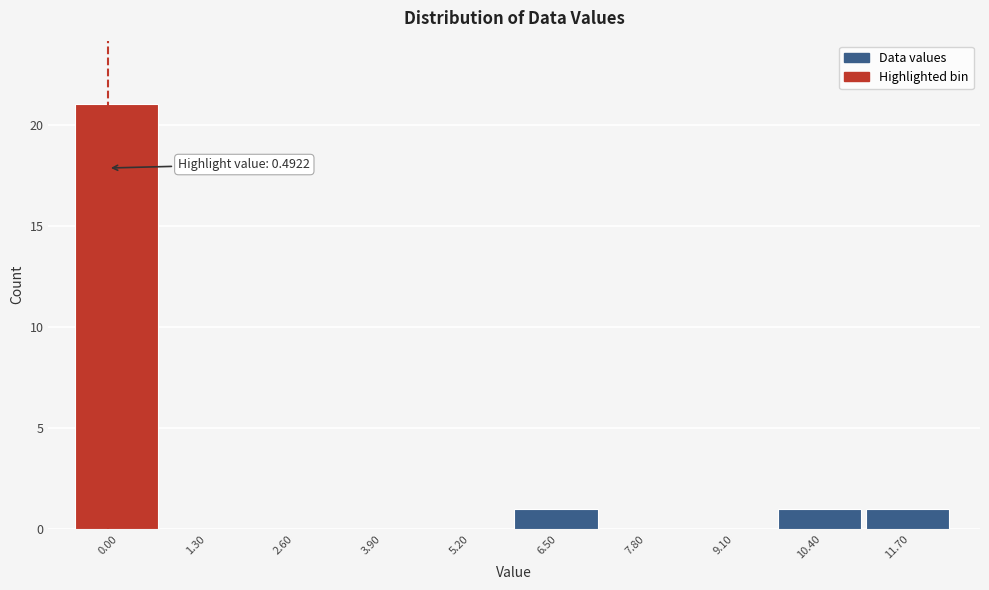

Reading left to right, transcribe all the data shown in this chart.

0.00=21	1.30=0	2.60=0	3.90=0	5.20=0	6.50=1	7.80=0	9.10=0	10.40=1	11.70=1